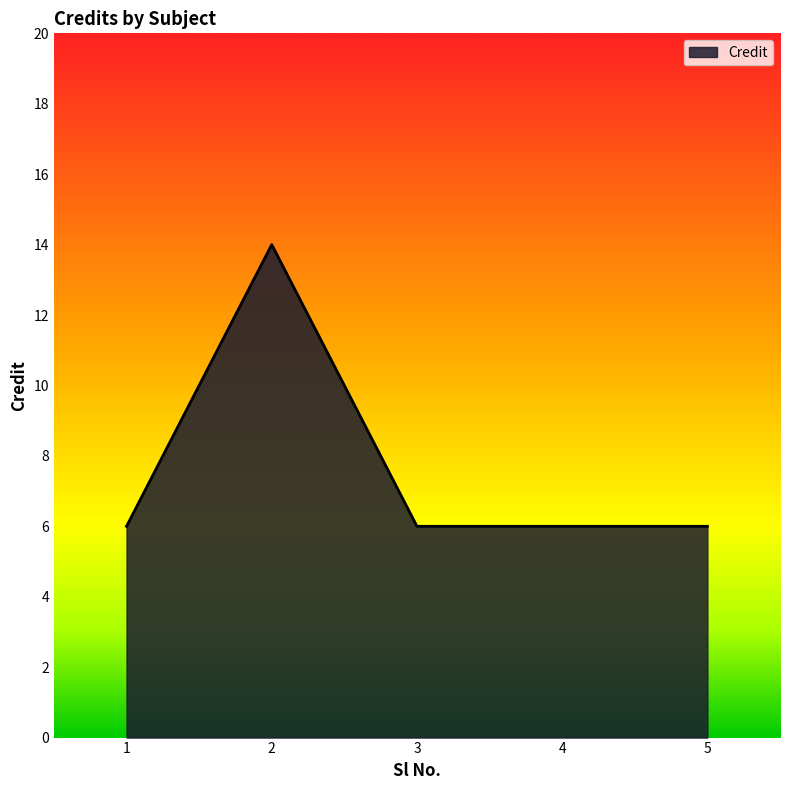

Reading left to right, transcribe all the data shown in this chart.

1=6	2=14	3=6	4=6	5=6